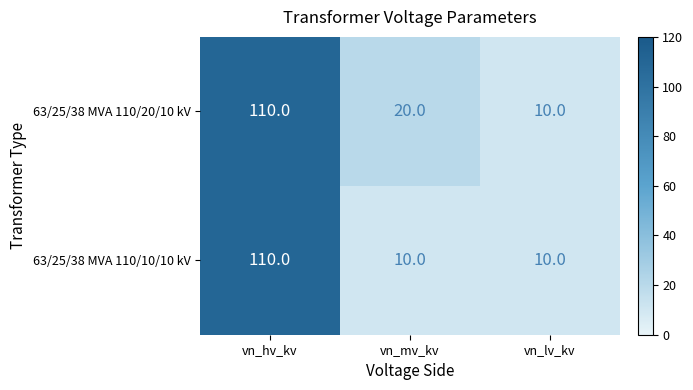

What is the difference between the maximum and second lowest values in the 63/25/38 MVA 110/20/10 kV series?

90